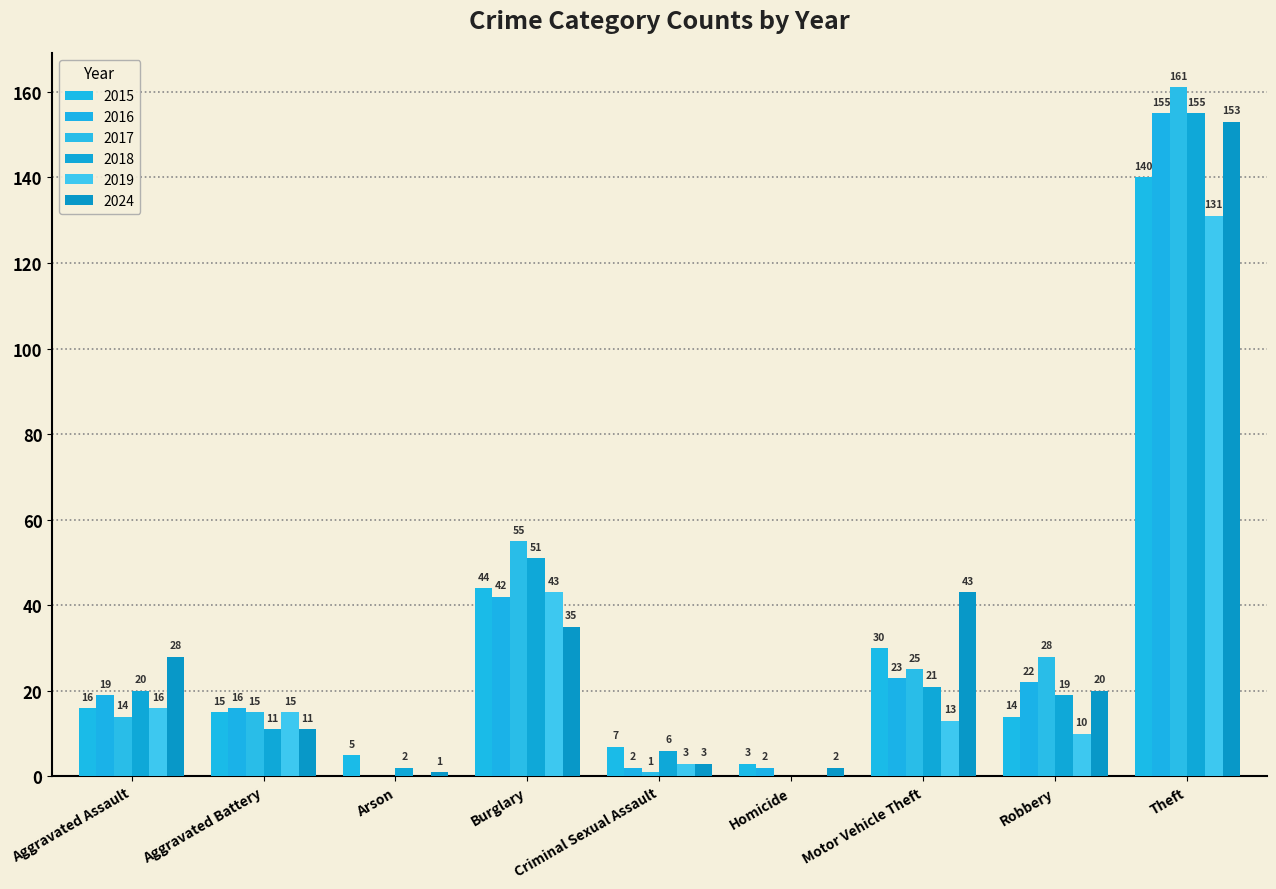

What is the total value across all series at Motor Vehicle Theft?

155